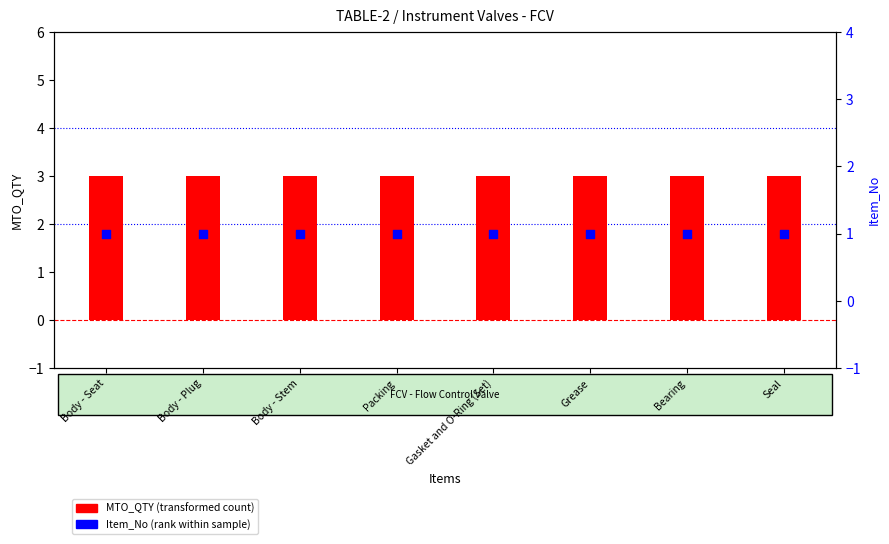

Which series has the largest total across all categories?

MTO_QTY